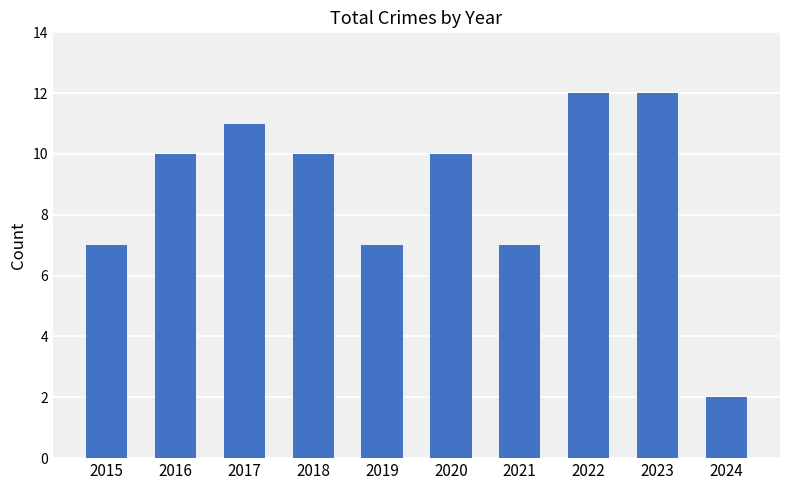

How many bars are there in total?

10